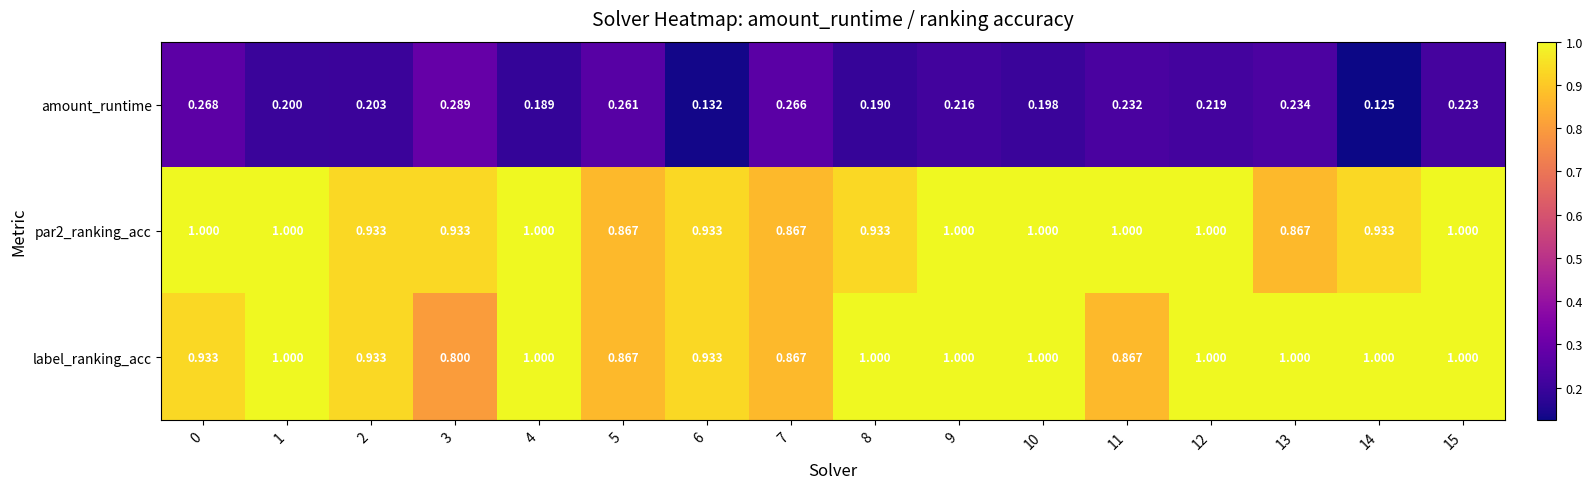

Which series has the largest range (max minus min)?

label_ranking_acc